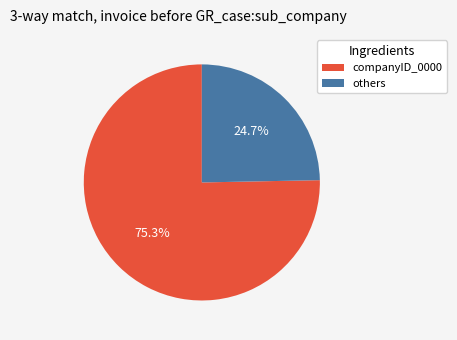

How many segments does this pie chart have?

2